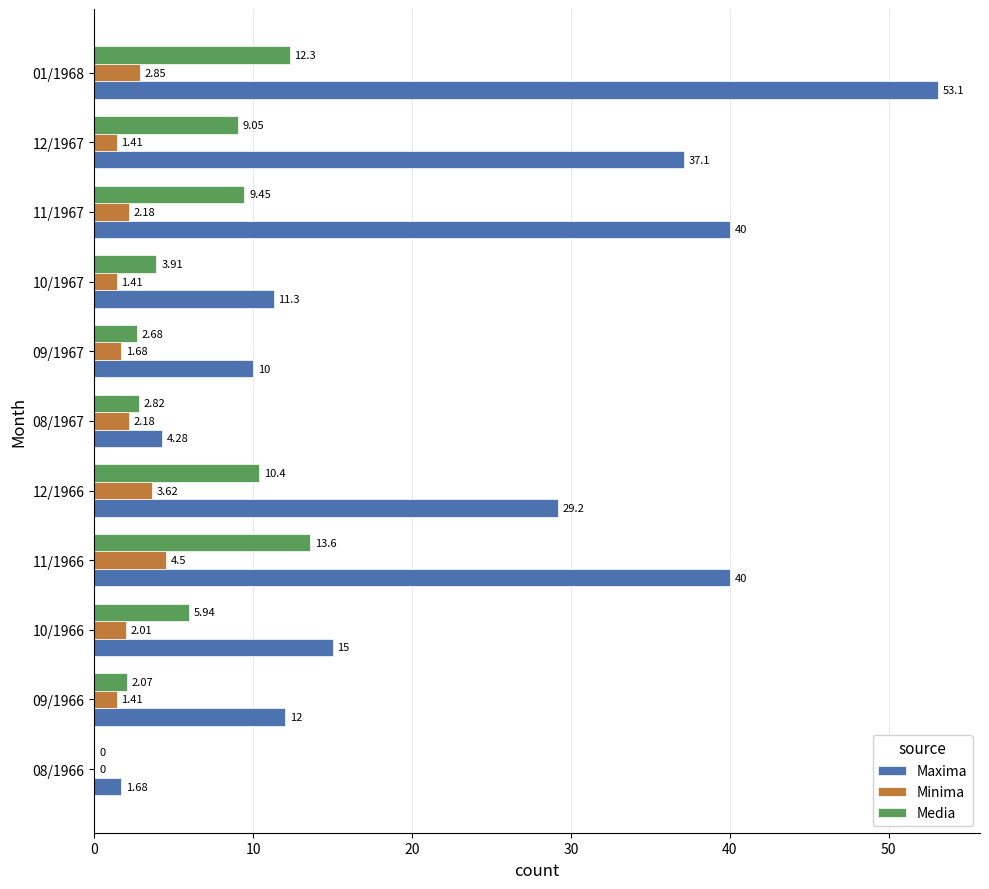

Between 08/1967 and 10/1967, which series saw the biggest shift?

Maxima